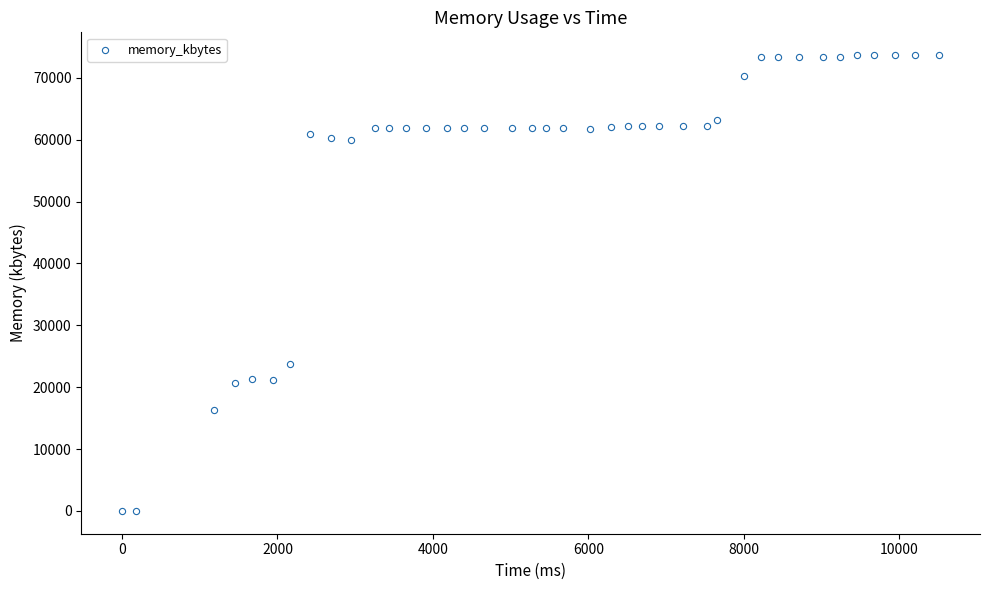

What Y value in the scatter plot is closest to 36828?

23800